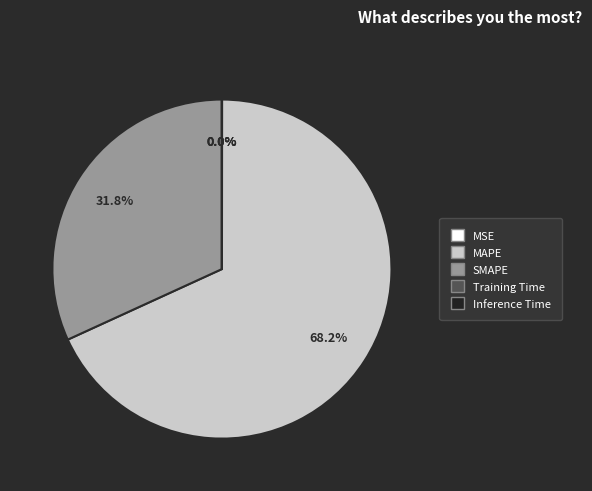

What is the largest slice in the pie chart?

MAPE